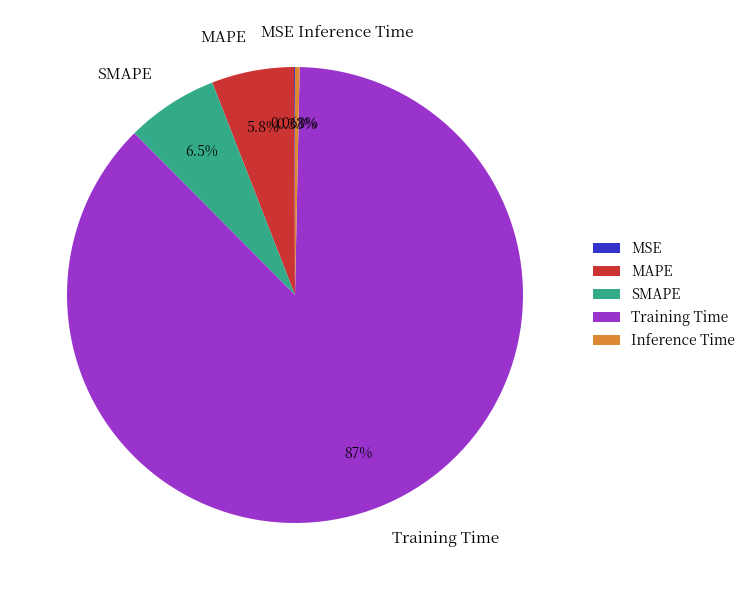

What is the largest slice in the pie chart?

Training Time